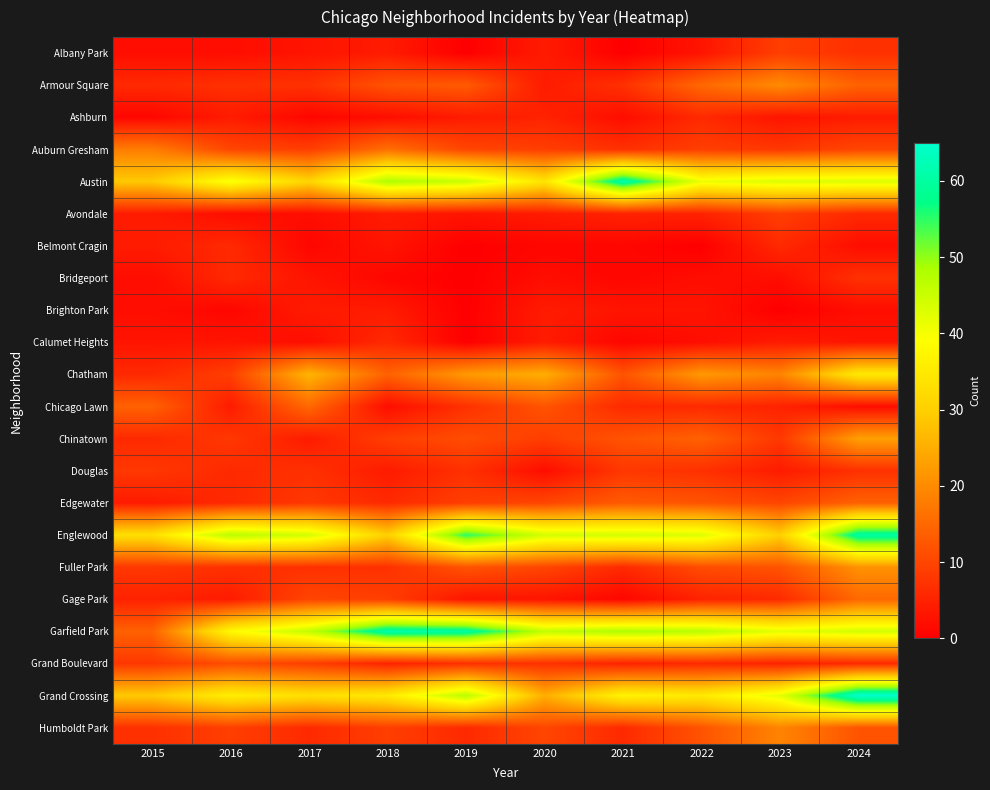

What is the total value across all series at 2017?

278